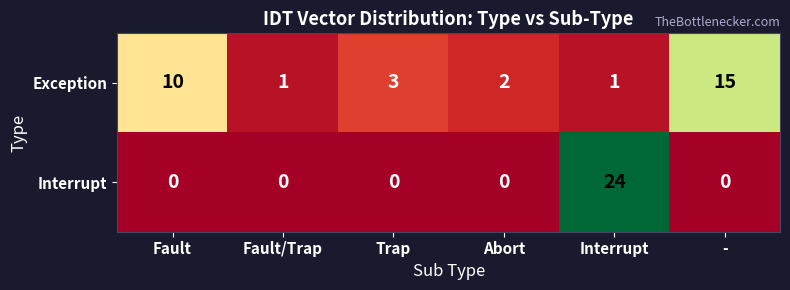

Which label corresponds to the largest value in the chart?

Interrupt